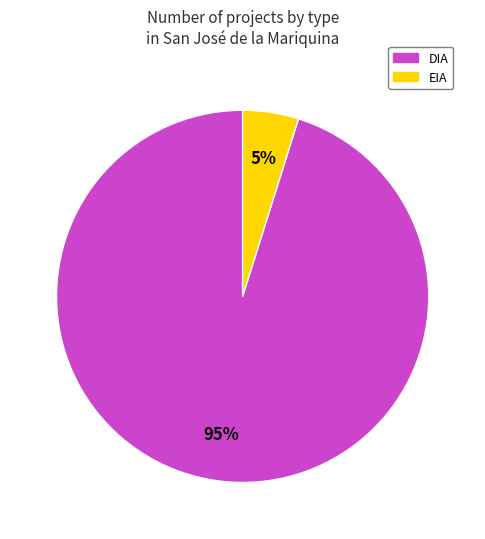

Is there a majority slice in this chart?

Yes